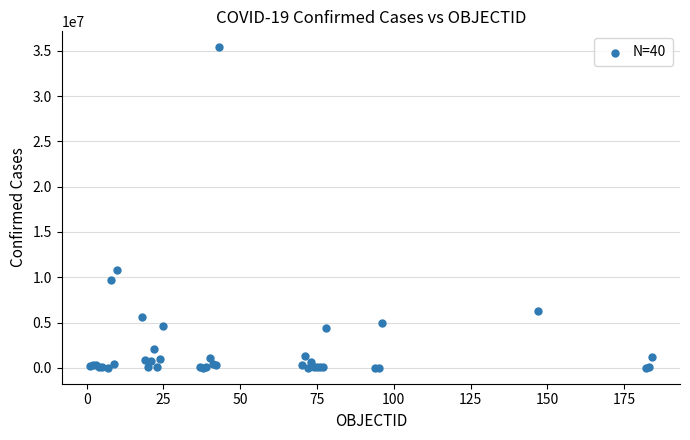

What Y value in the scatter plot is closest to 17701919?

10759272